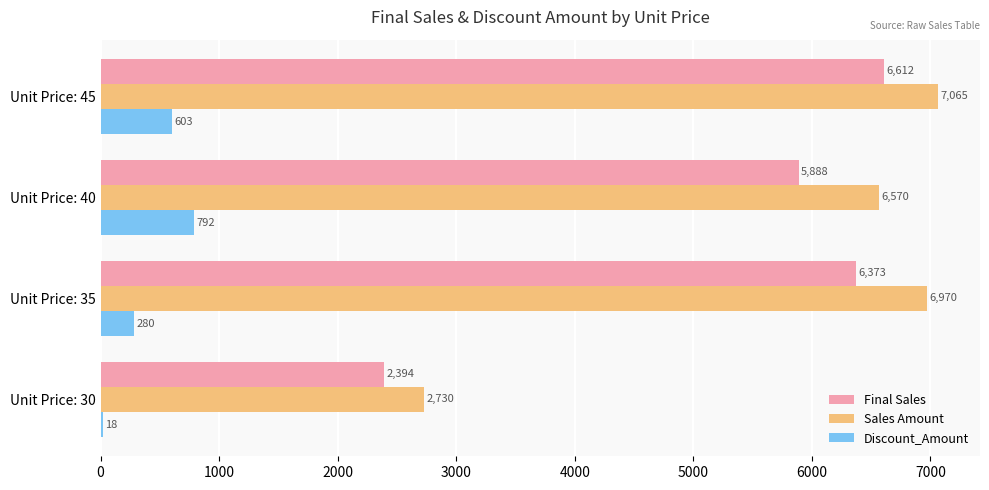

What is the sum of the Discount_Amount values at Unit Price: 40 and Unit Price: 45?

1395